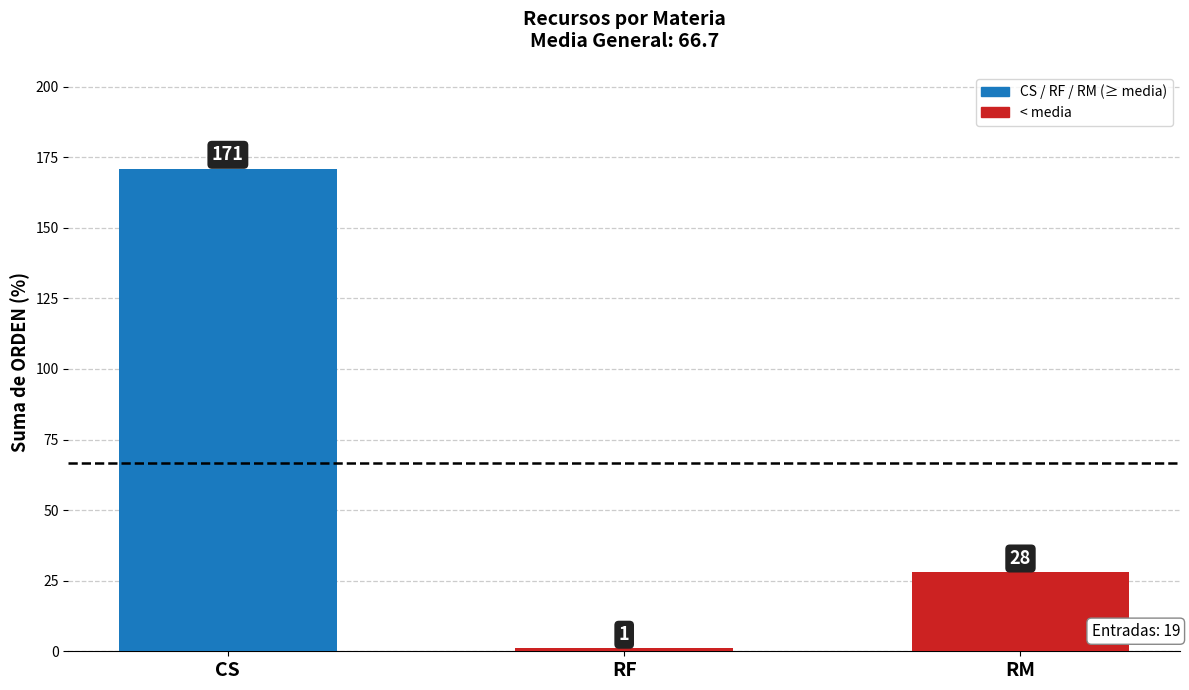

How many bars are there in total?

3